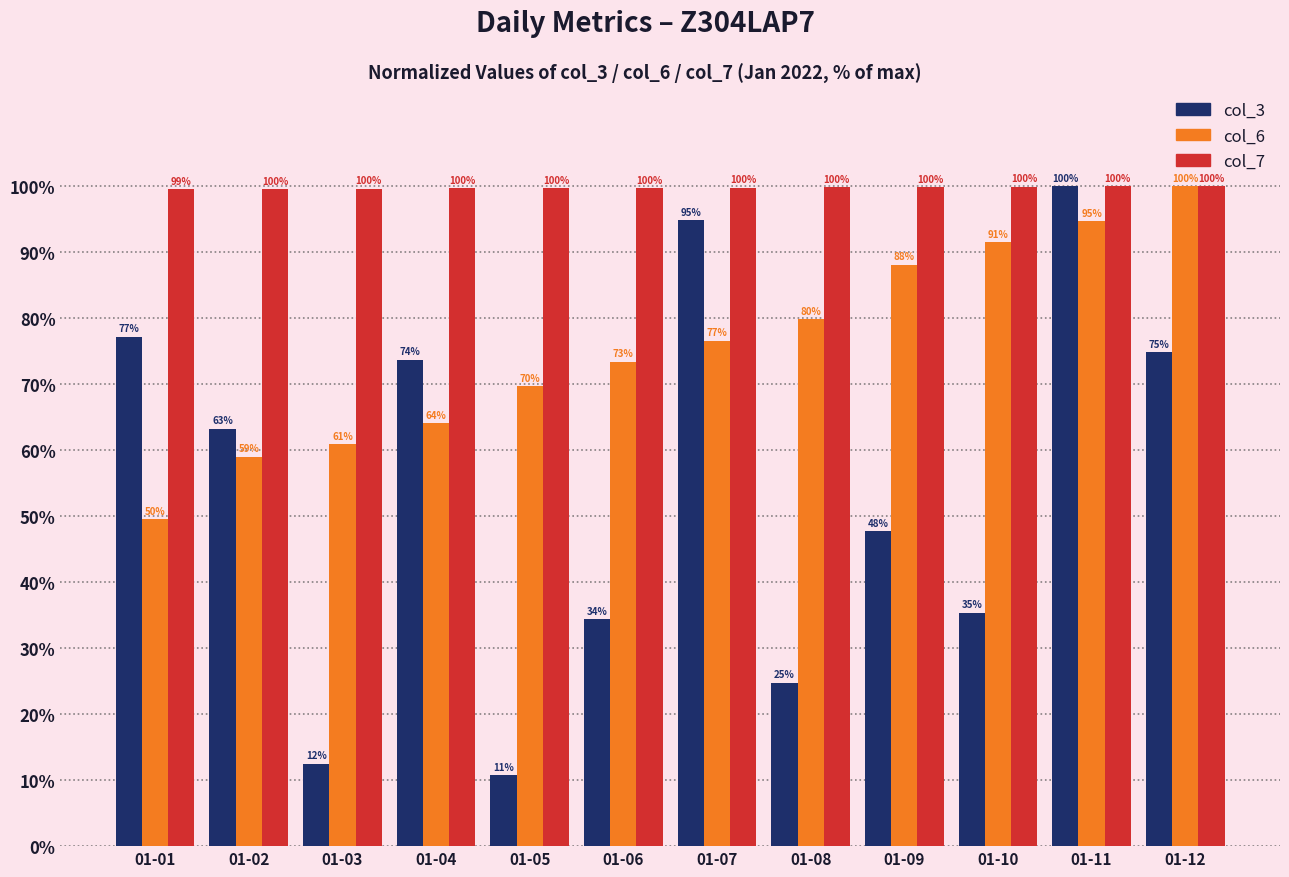

At which label is col_7 closest to 99?

01-01